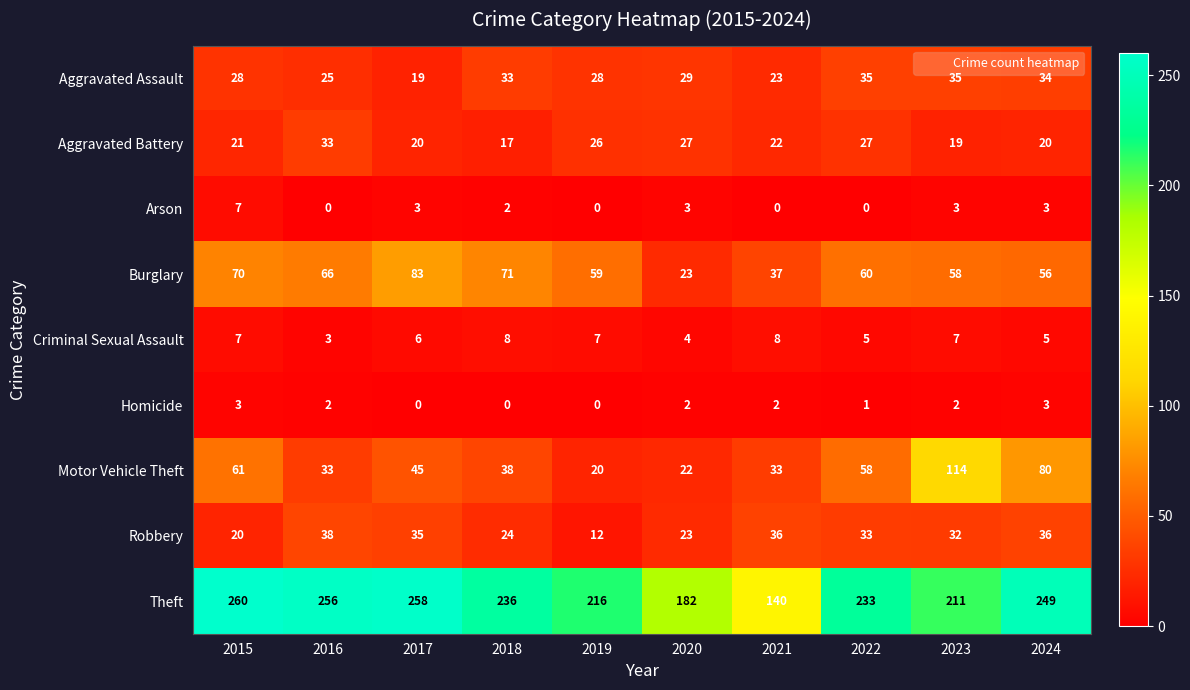

At which label is Burglary closest to 53?

2024